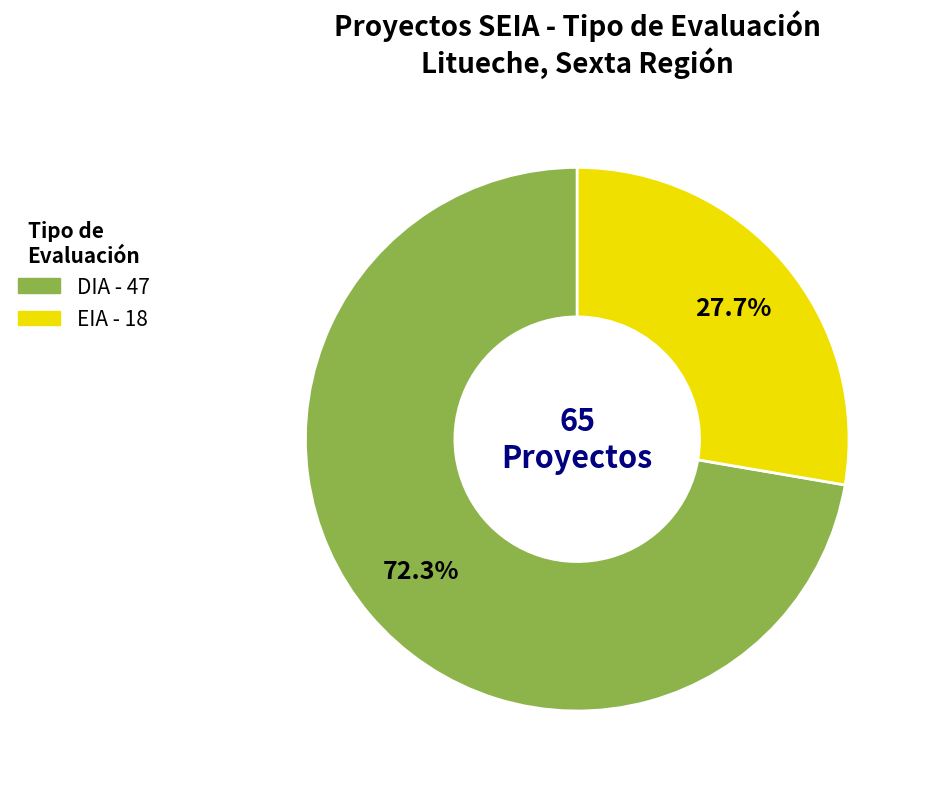

What percentage is NOT represented by EIA?

72.3%